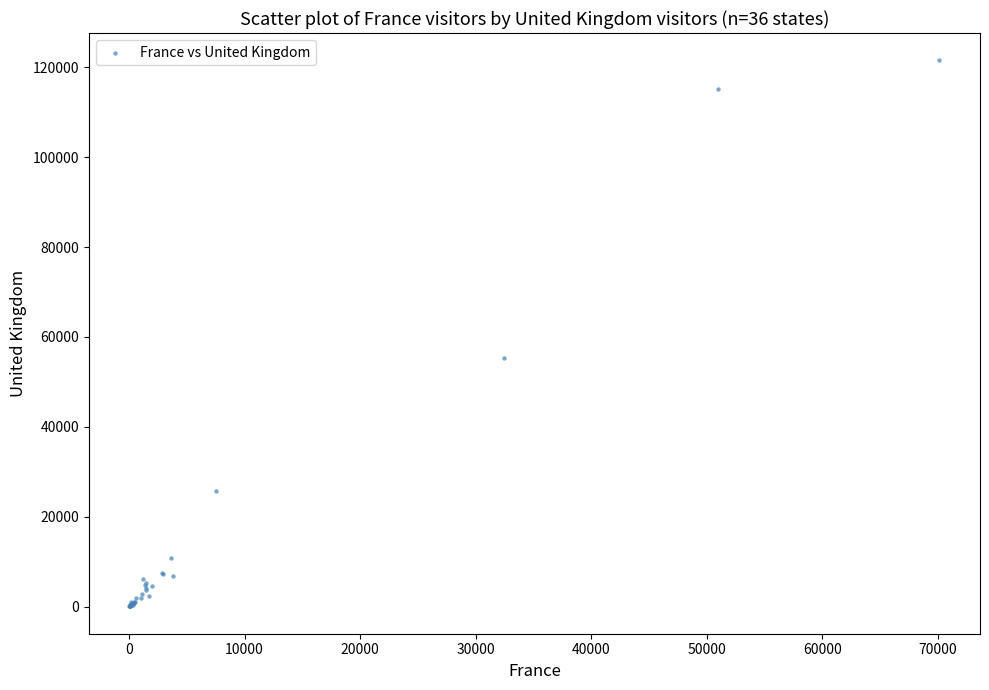

What Y value in the scatter plot is closest to 60806?

55285